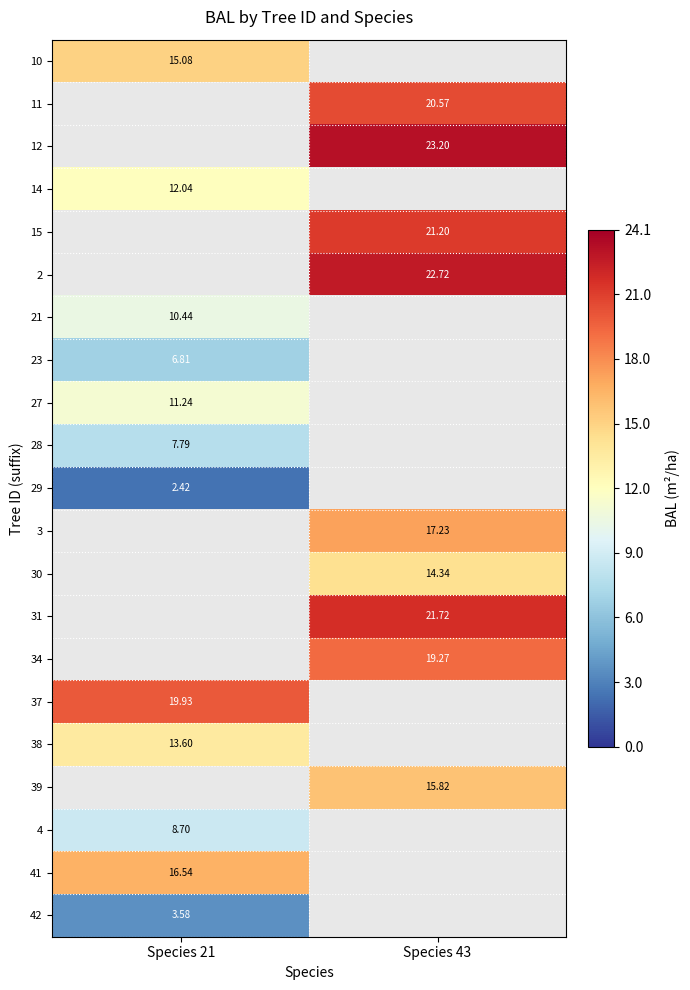

How many series are shown in this chart?

21